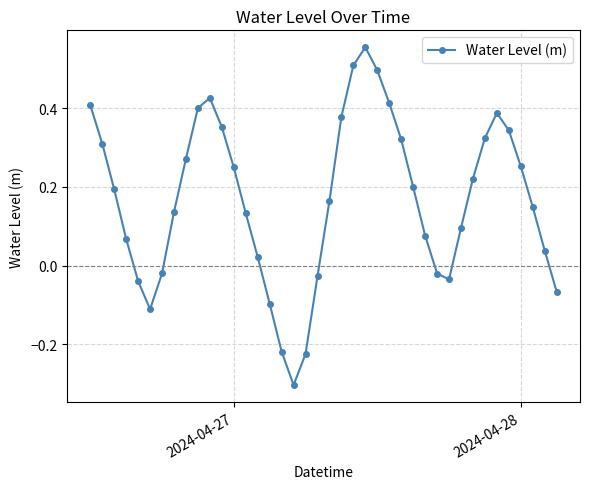

How many interior local peaks (higher than both neighbors) does the data have?

3